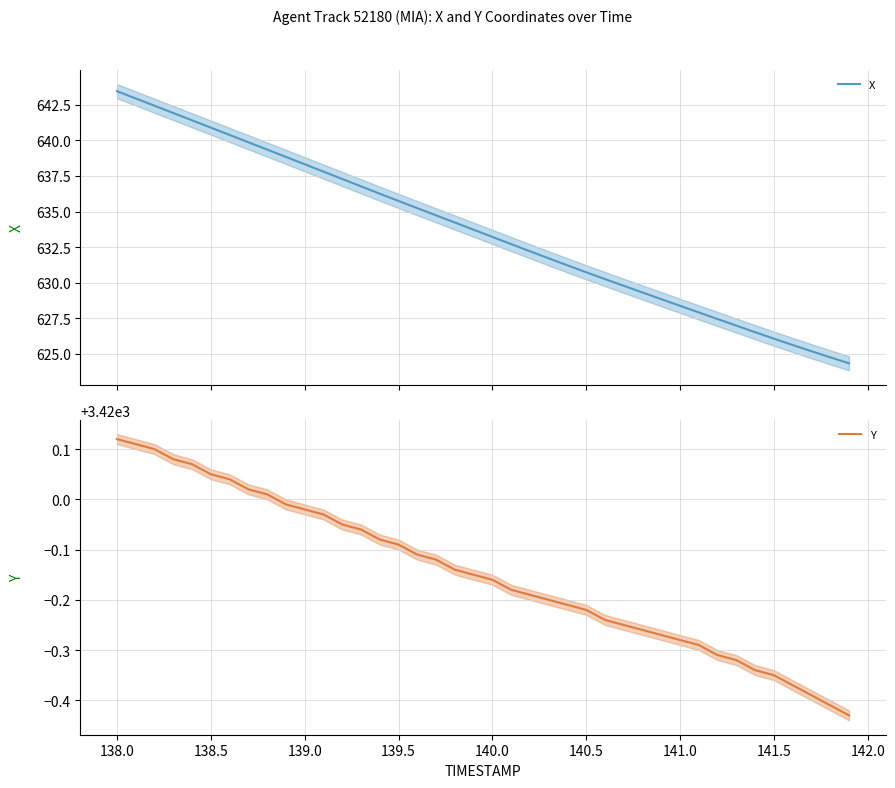

Which series has the widest spread of values?

X